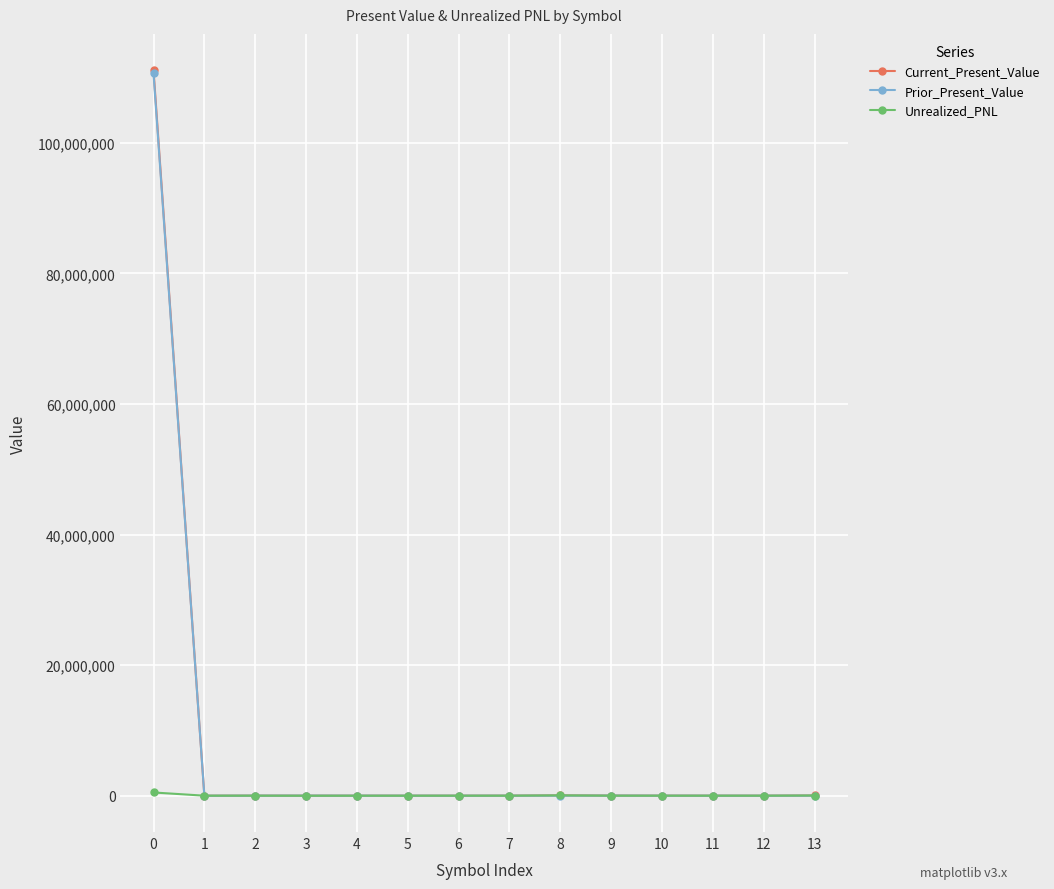

Which series has the largest range (max minus min)?

Current_Present_Value